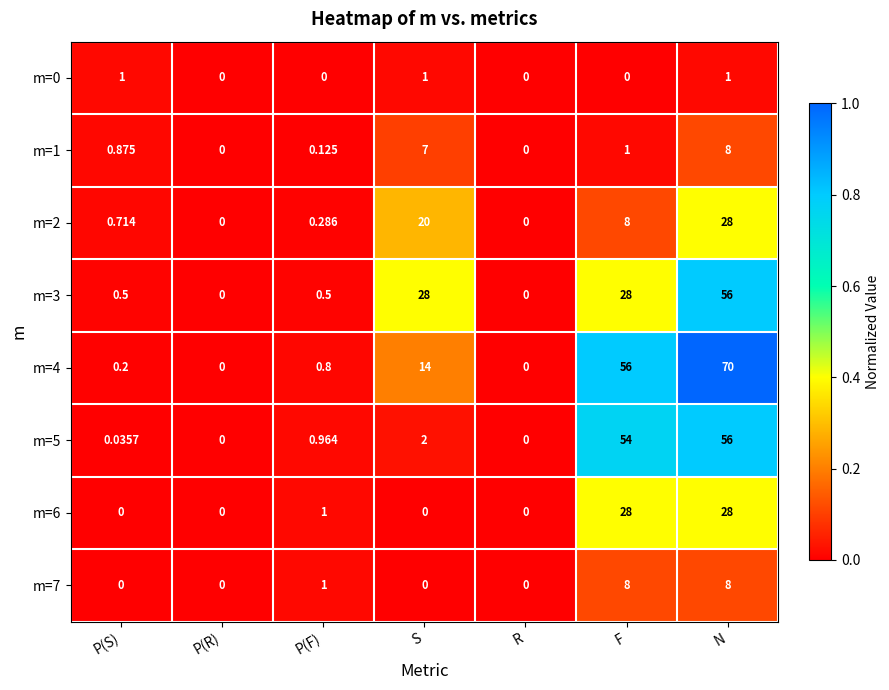

What is the total value across all series at N?

255.0